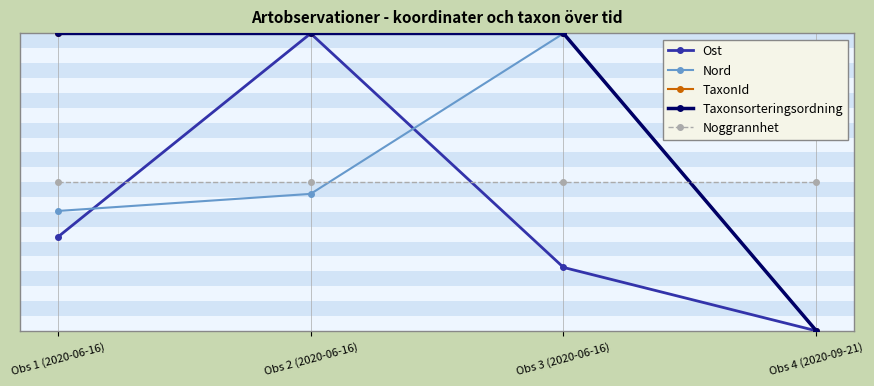

What is the label of the 3rd point from the right?

Obs 2 (2020-06-16)